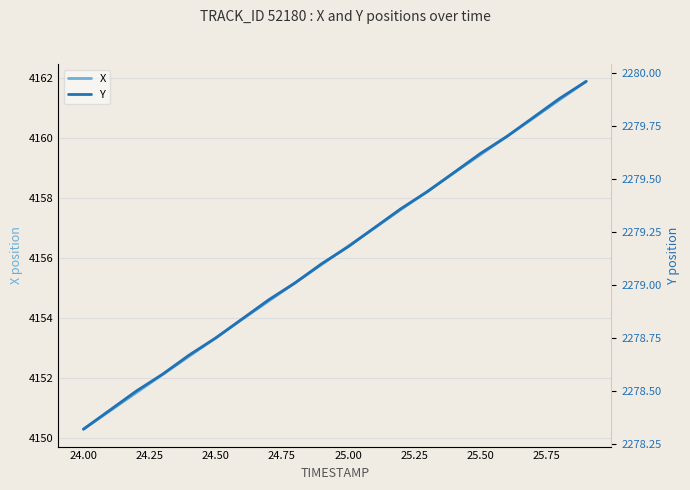

Rank the series by their average value, from highest to lowest.

X, Y